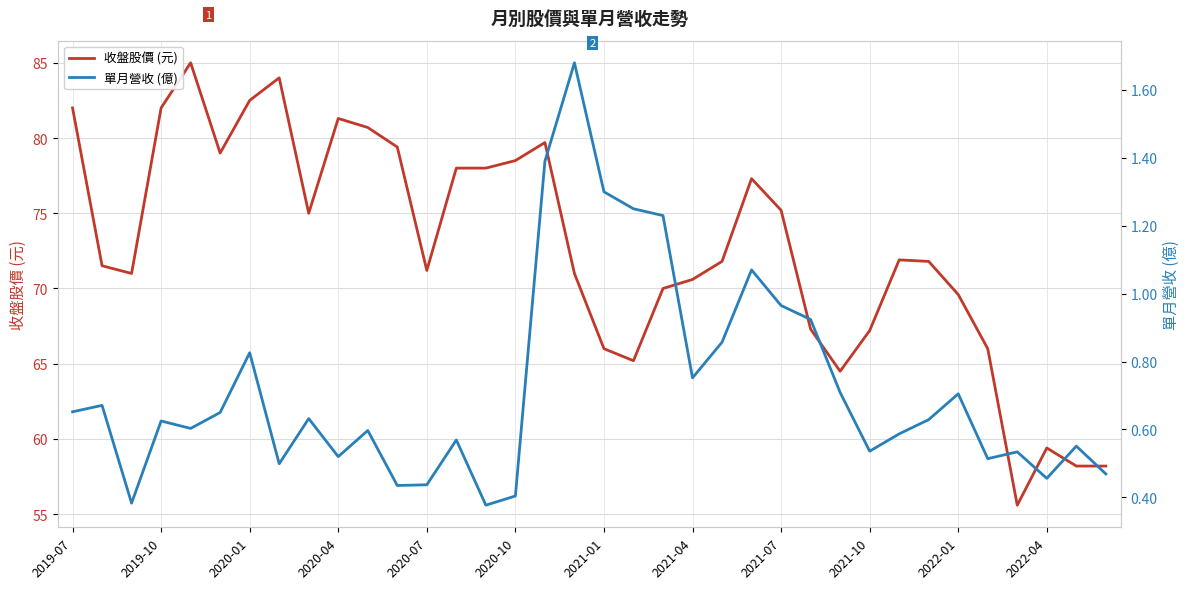

The value of 收盤股價 (元) at 2022-01 is 19.1. True or false?

False